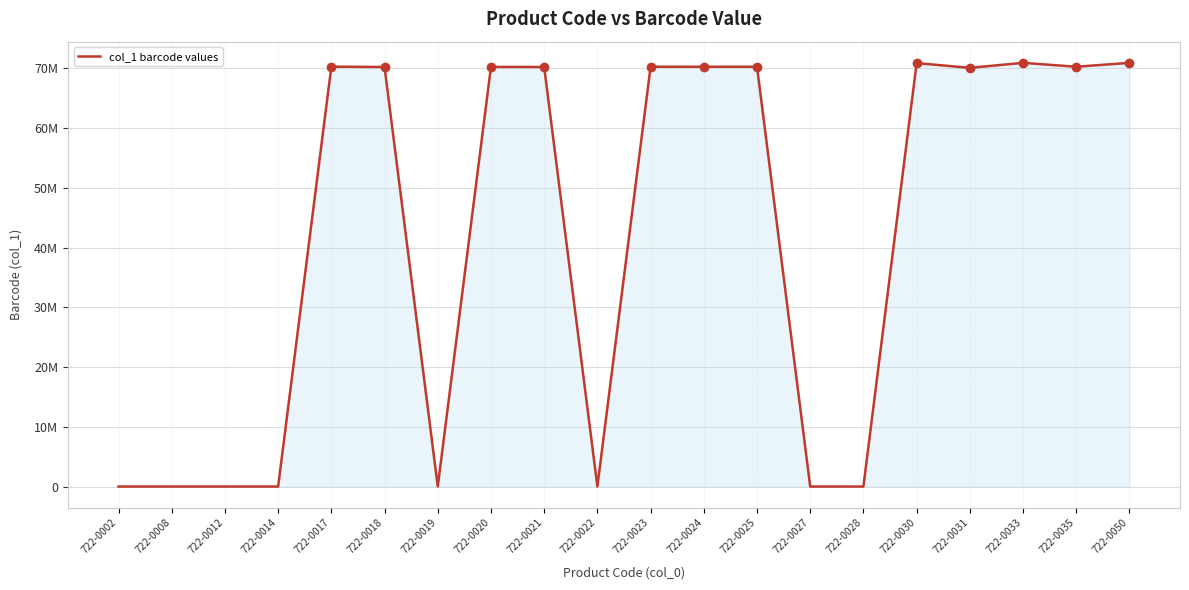

The value at 722-0017 is 70300700. True or false?

True